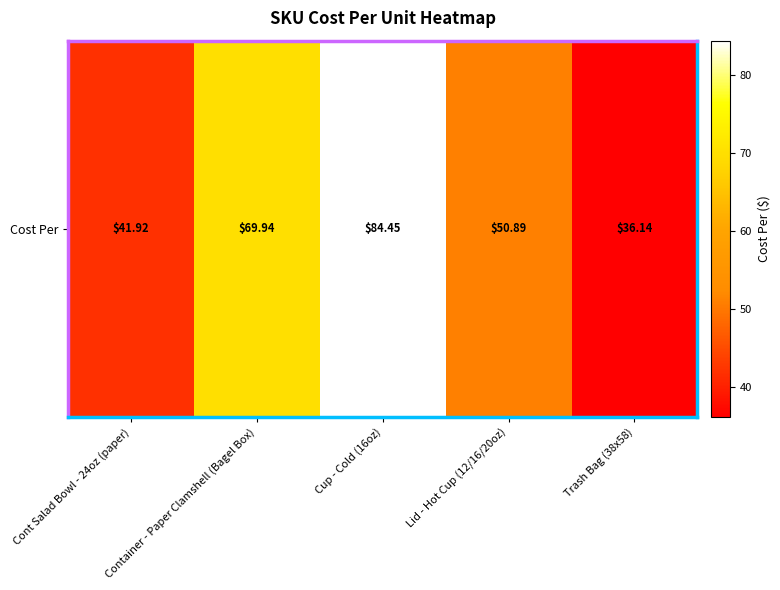

Rank the categories by value from highest to lowest.

Cup - Cold (16oz), Container - Paper Clamshell (Bagel Box), Lid - Hot Cup (12/16/20oz), Cont Salad Bowl - 24oz (paper), Trash Bag (38x58)